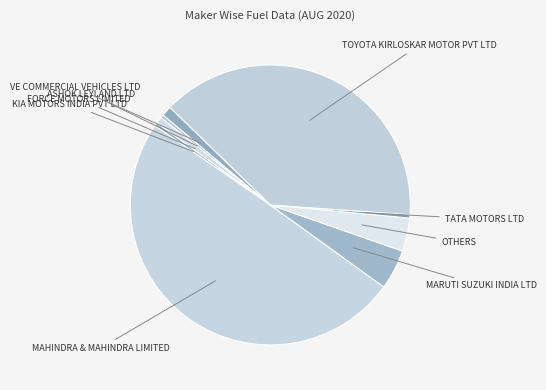

The FORCE MOTORS LIMITED slice represents 1% of the pie. True or false?

True